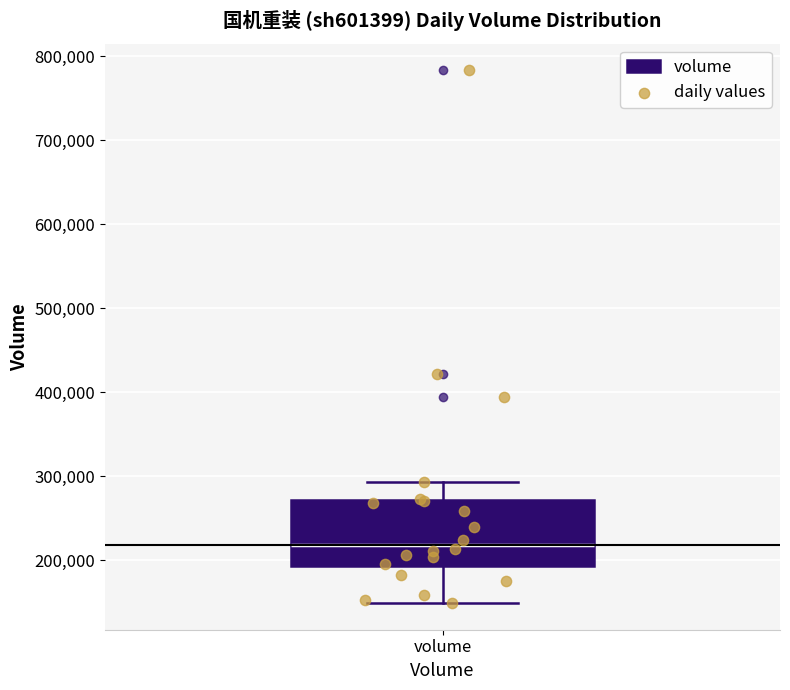

Read this box plot against the y-axis: the position of the median line, the range covered by the box, and the ends of both whiskers. The values are not printed on the chart, so give them approximately, as read against the axis.

median 220000, box 190000 to 270000, whiskers 150000 to 290000